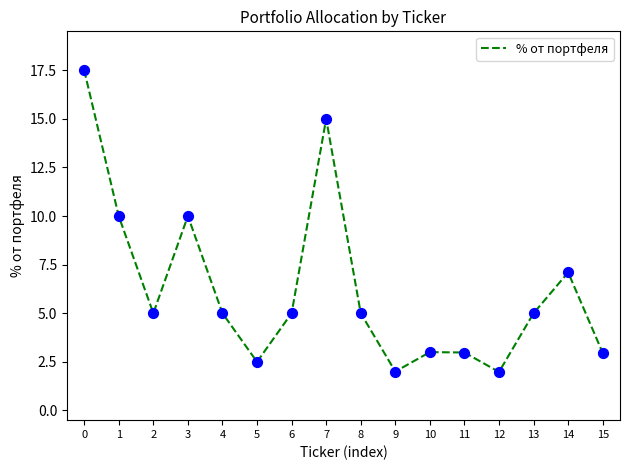

Approximately how many times larger is the value at 10 compared to 1?

0.3